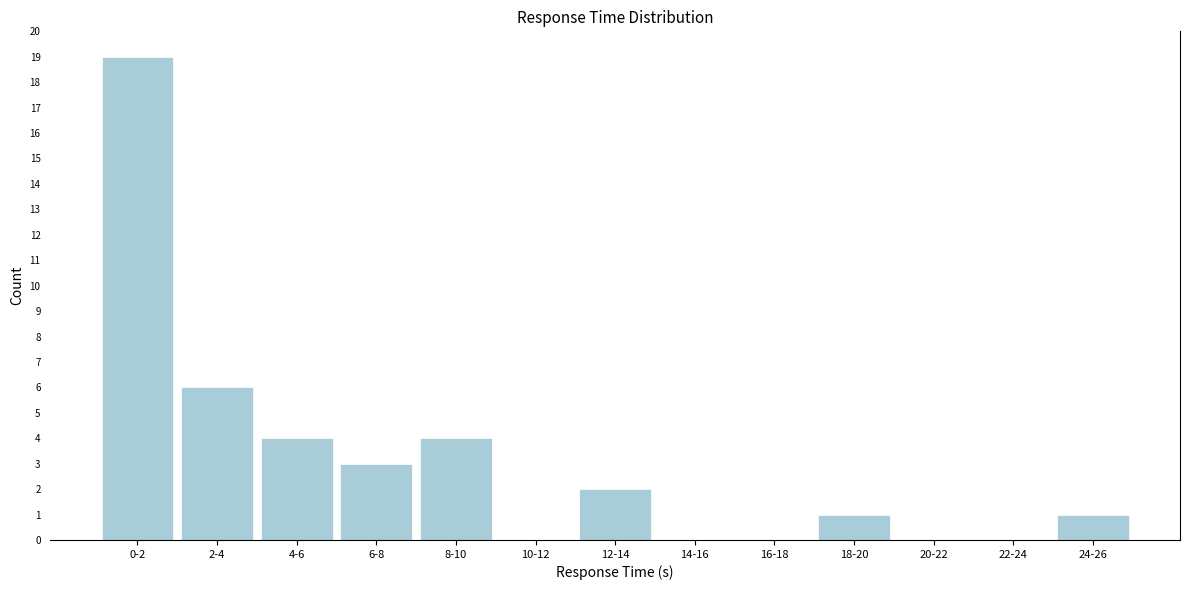

Reading left to right, transcribe all the data shown in this chart.

0-2=19	2-4=6	4-6=4	6-8=3	8-10=4	10-12=0	12-14=2	14-16=0	16-18=0	18-20=1	20-22=0	22-24=0	24-26=1